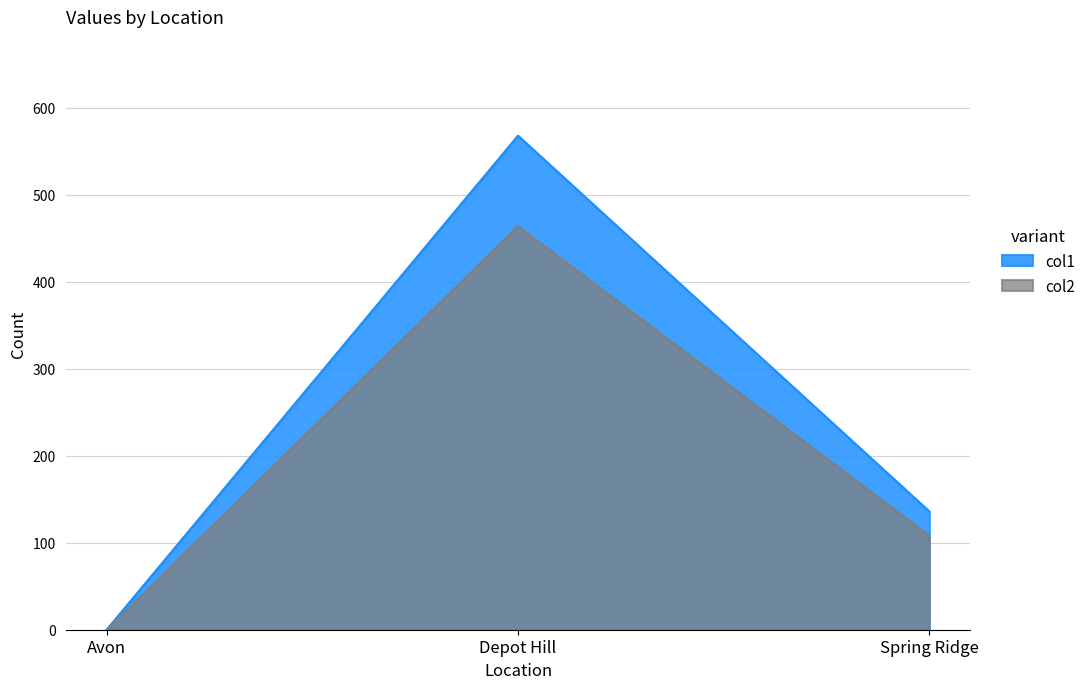

Does the chart display data point markers on the line(s)?

No